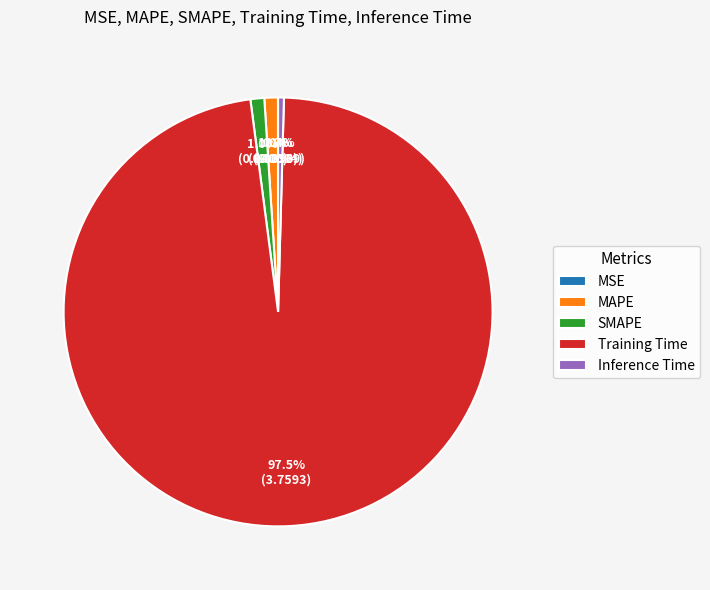

How much of the chart is everything except Inference Time?

99.6%